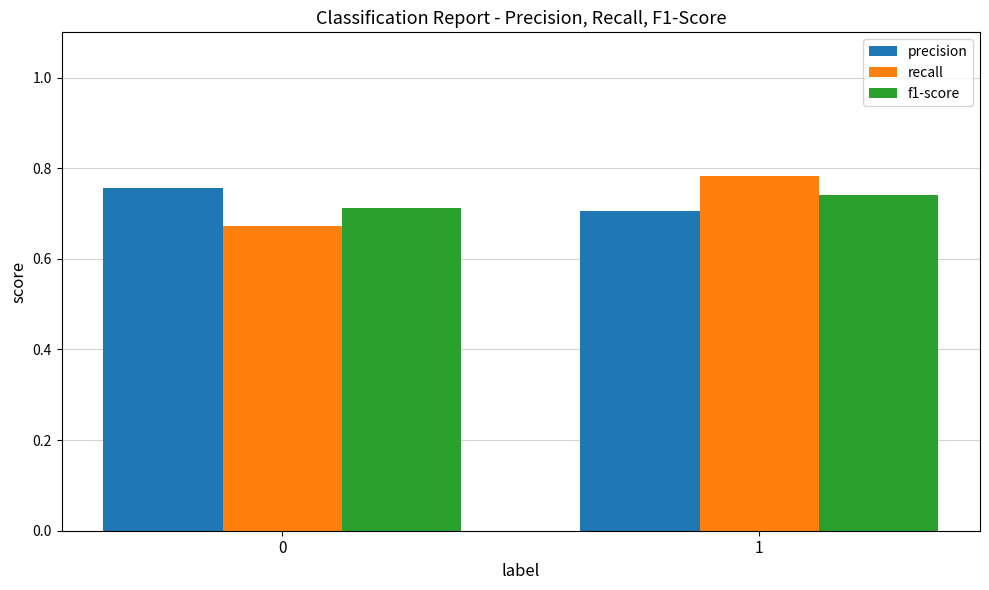

What is the sum of the recall values at 1 and 0?

1.5